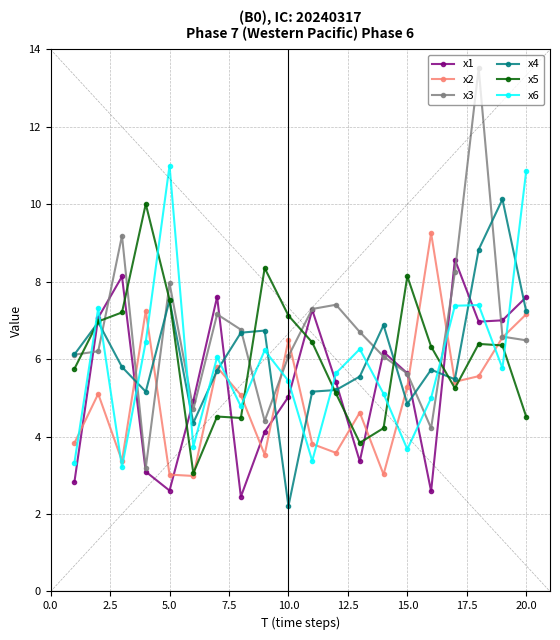

In x1, how many points are lower than both neighbors (excluding endpoints)?

5